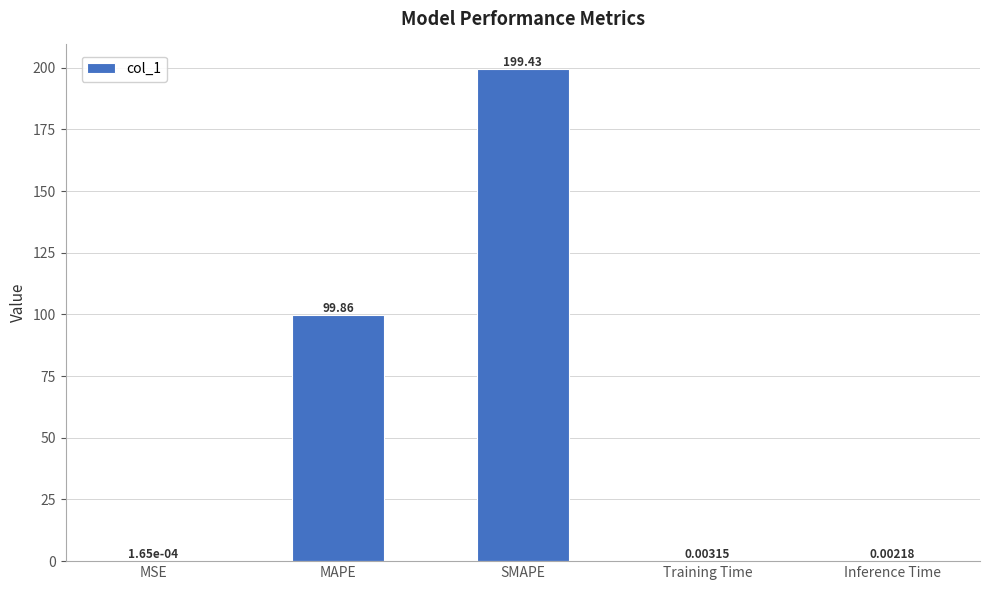

Between SMAPE and Inference Time, which is larger?

SMAPE